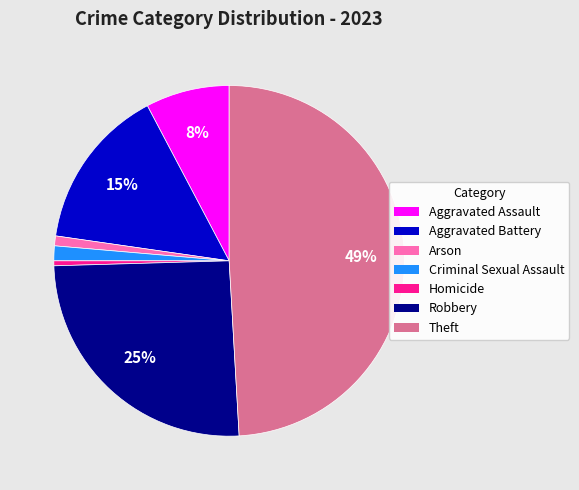

To the nearest percent, what is the average slice percentage?

14%